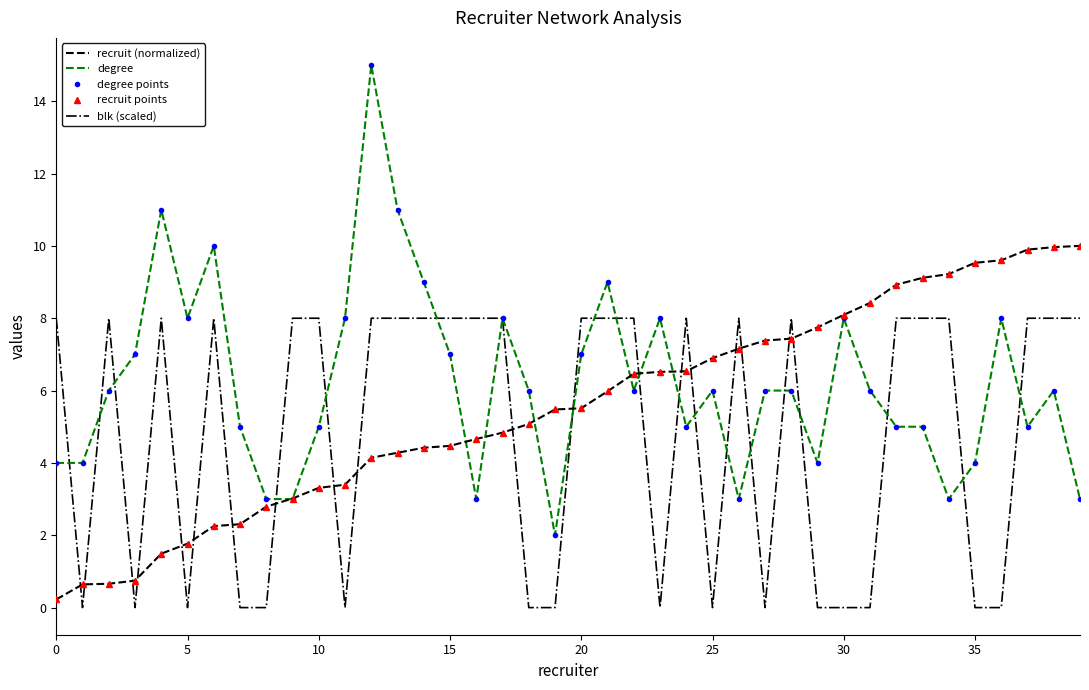

What is the difference between the maximum and second lowest values in the recruit points series?

9.4